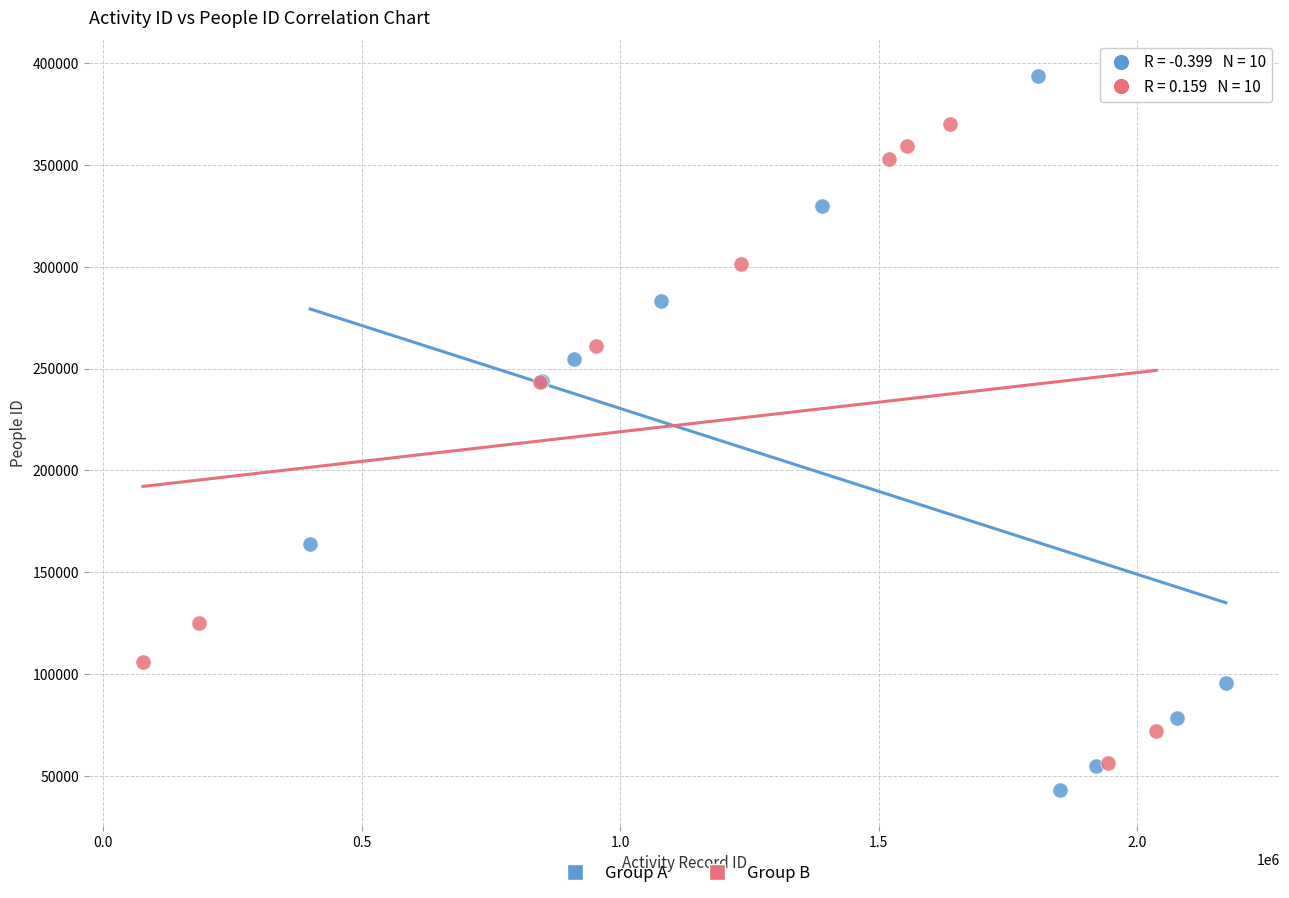

Which series contains the highest Y value?

Group A